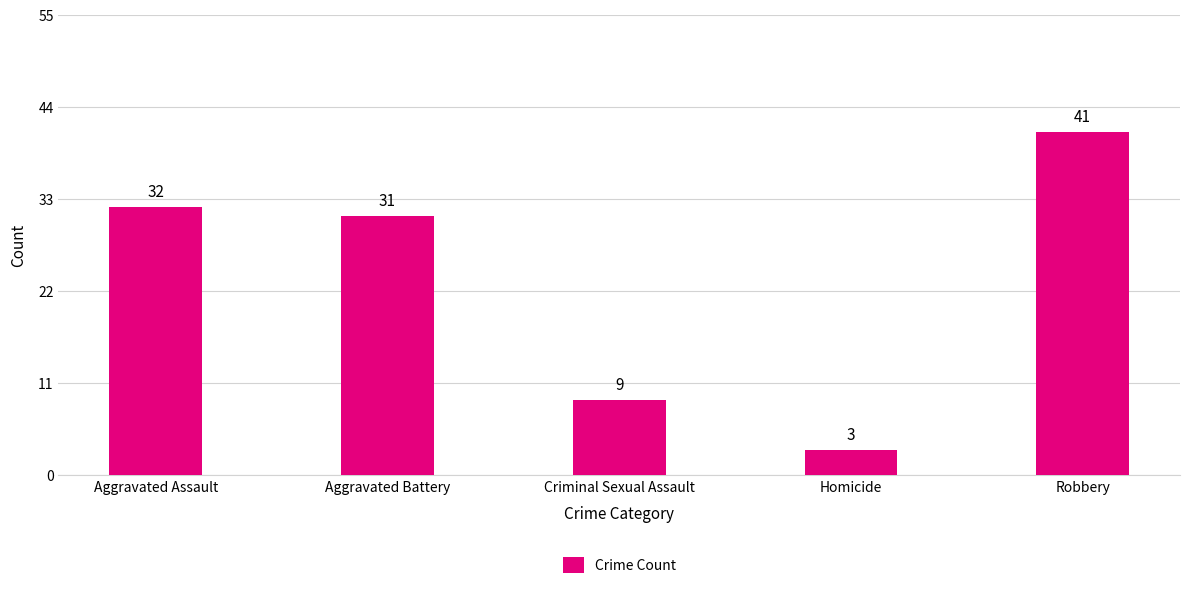

Reading left to right, list all the values displayed in this chart.

32	31	9	3	41